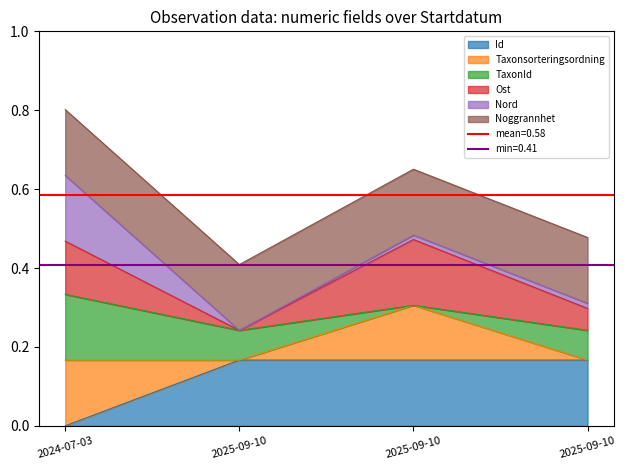

How many values in Id are above zero?

3